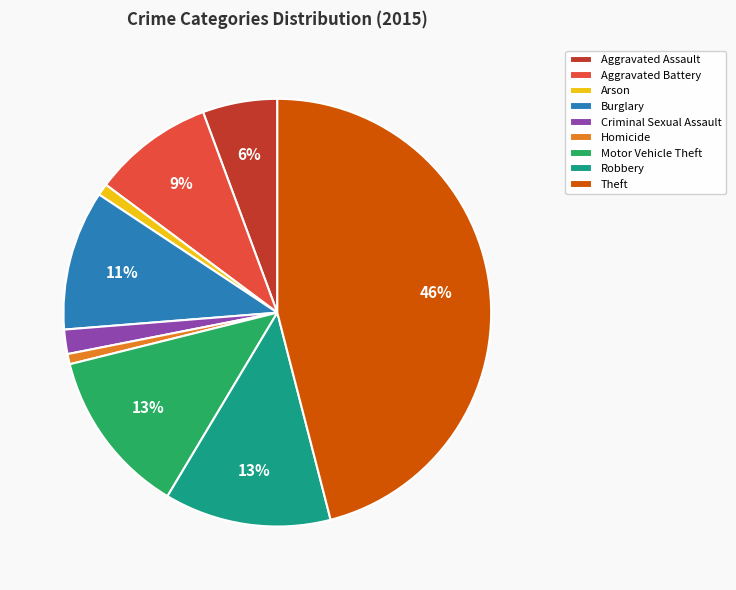

True or false: Robbery accounts for 3% of the total.

False